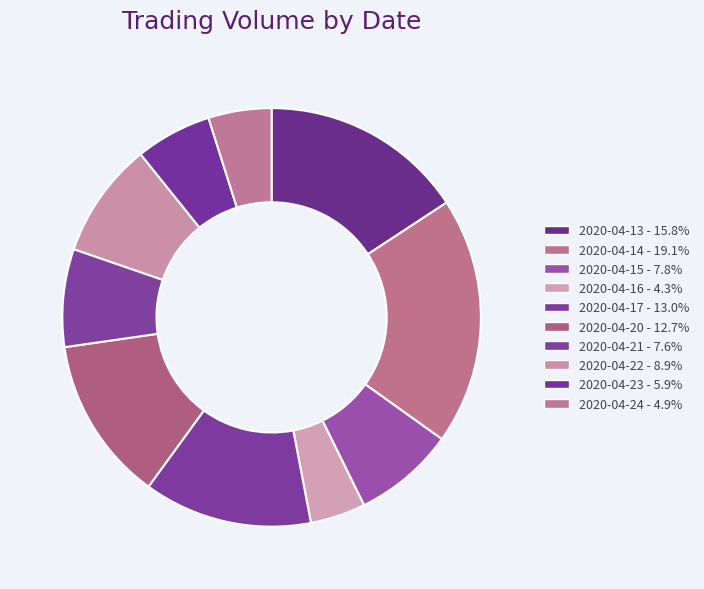

Which slice is the largest?

2020-04-14